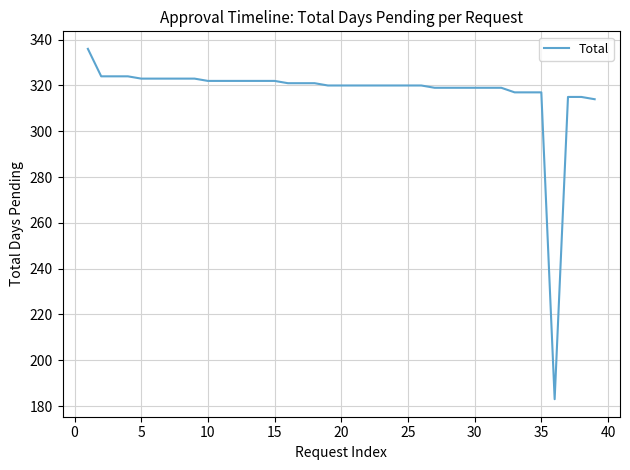

What is the greatest value displayed?

336